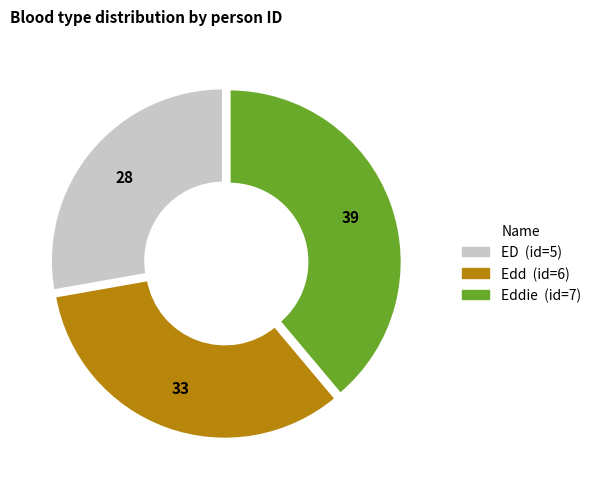

How many slices are in this pie chart?

3